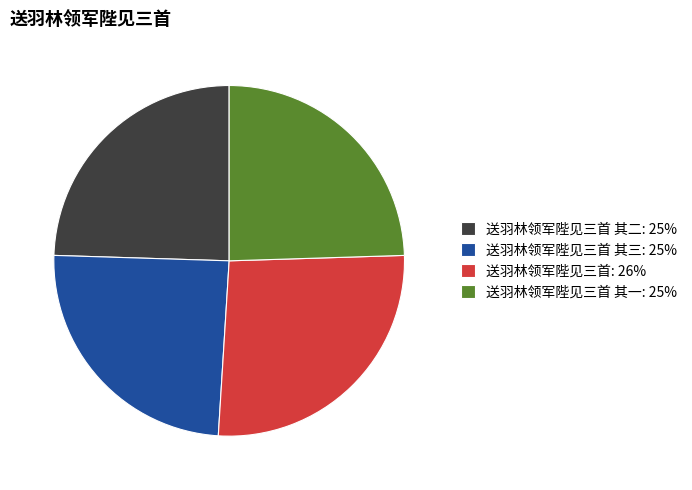

Is there a majority slice in this chart?

No